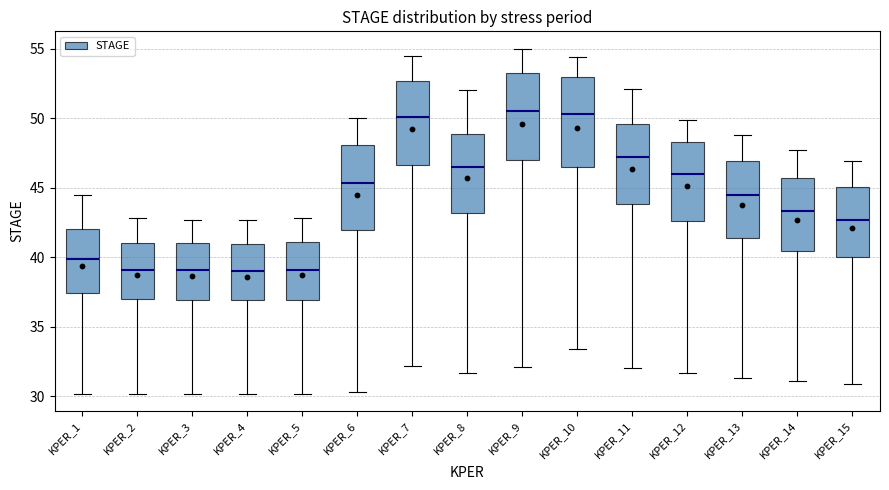

Where does the upper whisker of the box for KPER_2 end on the y-axis? The values are not printed on the chart, so give them approximately, as read against the axis.

43.0